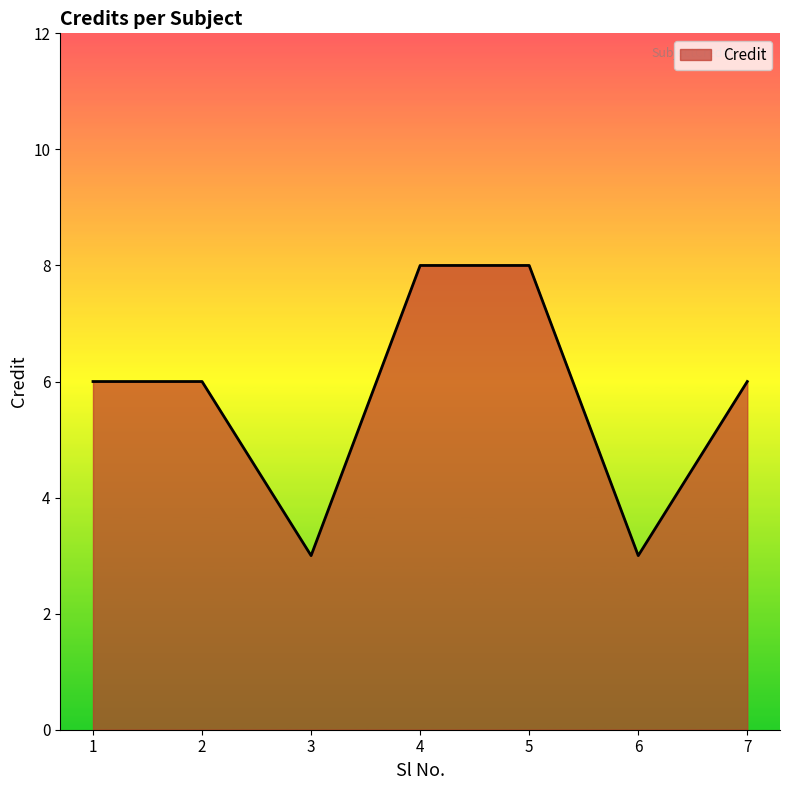

How many distinct data groups are displayed?

1